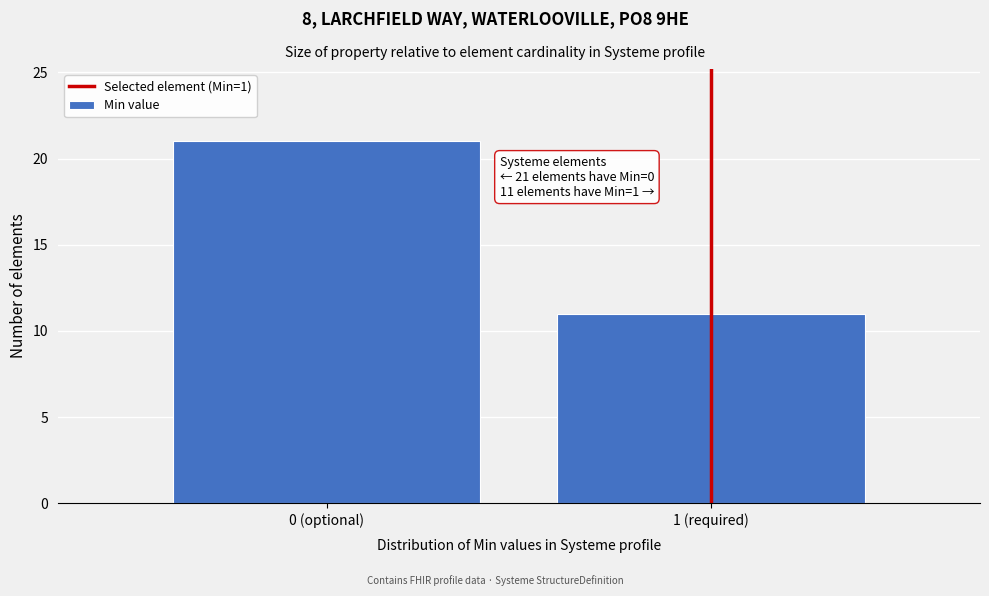

Reading right to left, list all the values displayed in this chart.

11	21